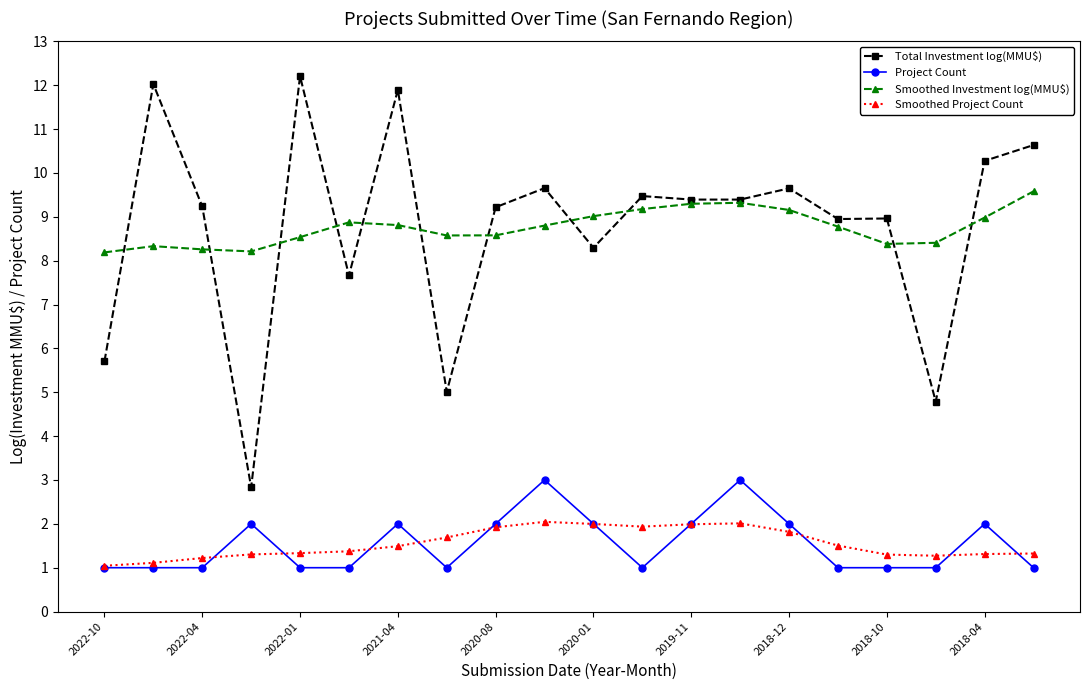

What is the smallest value displayed?

1.0